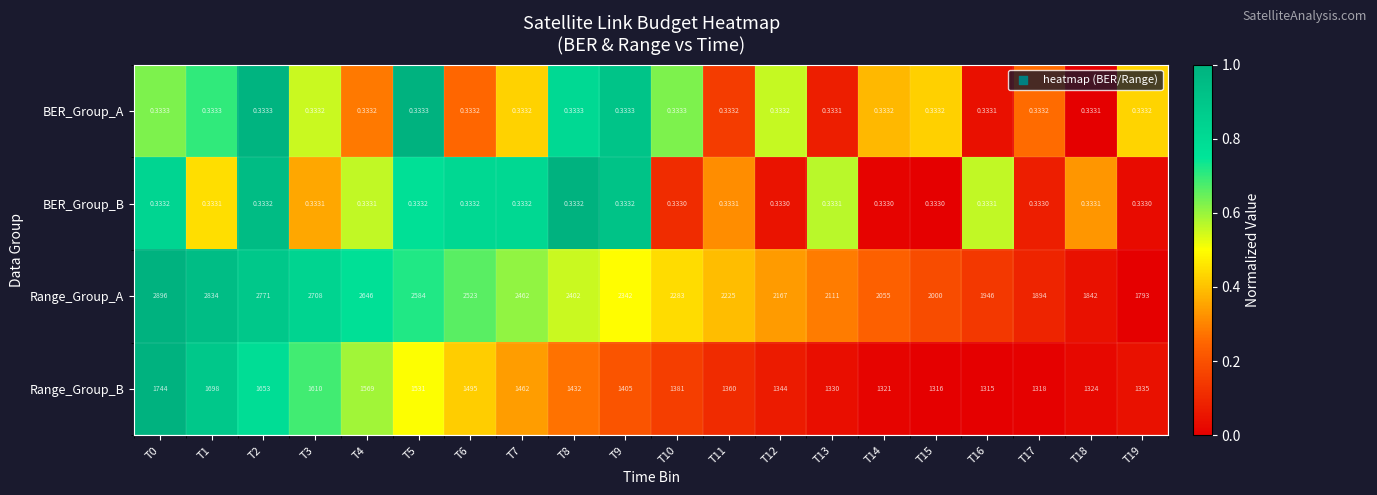

Which series has the largest total across all categories?

Range_Group_A